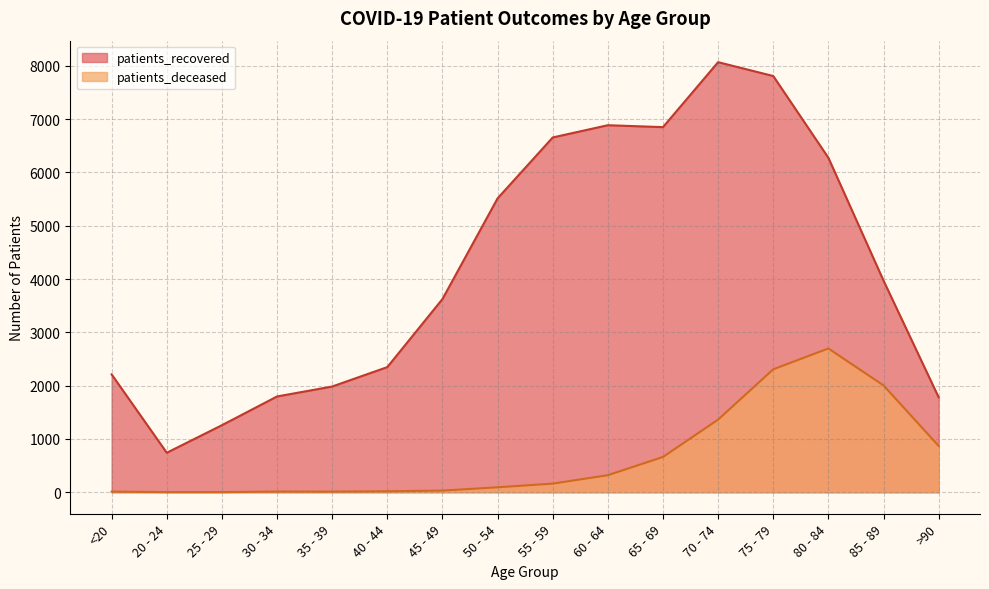

Is the value of patients_deceased at 65 - 69 greater than the value of patients_recovered at >90?

No